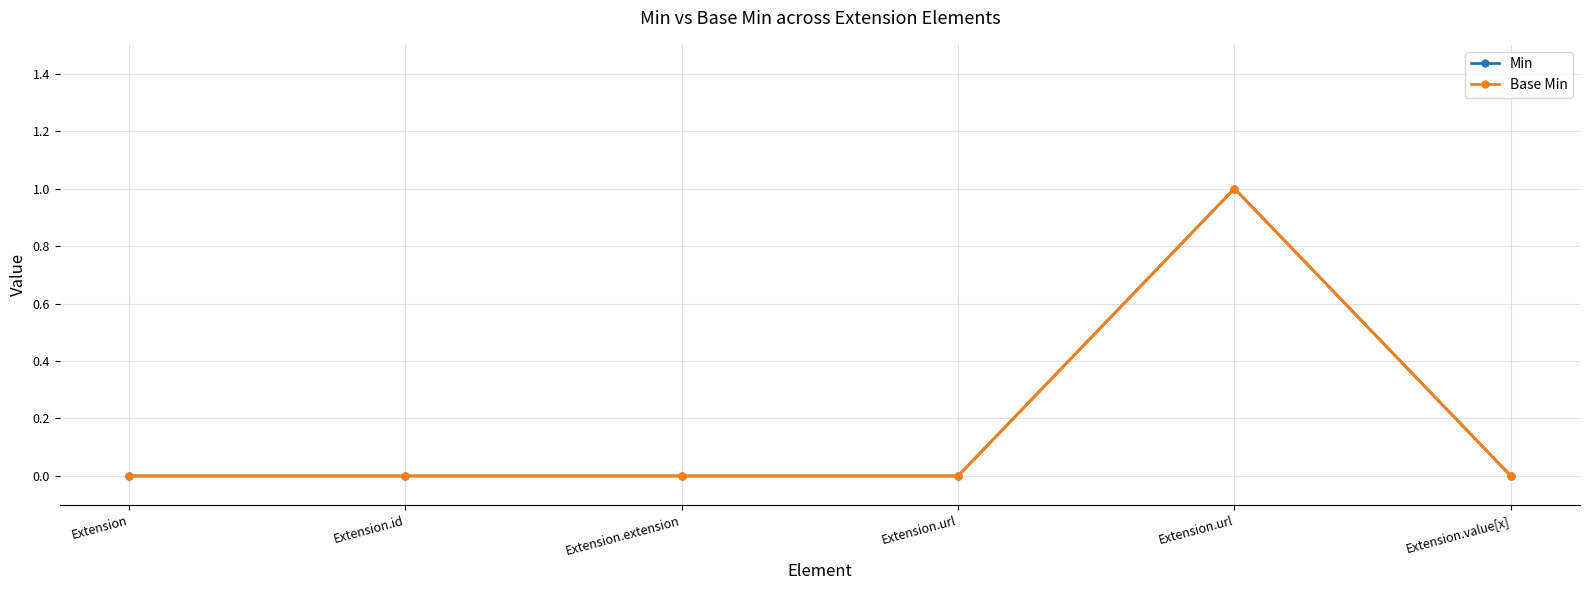

What is the sum of all Min values?

1